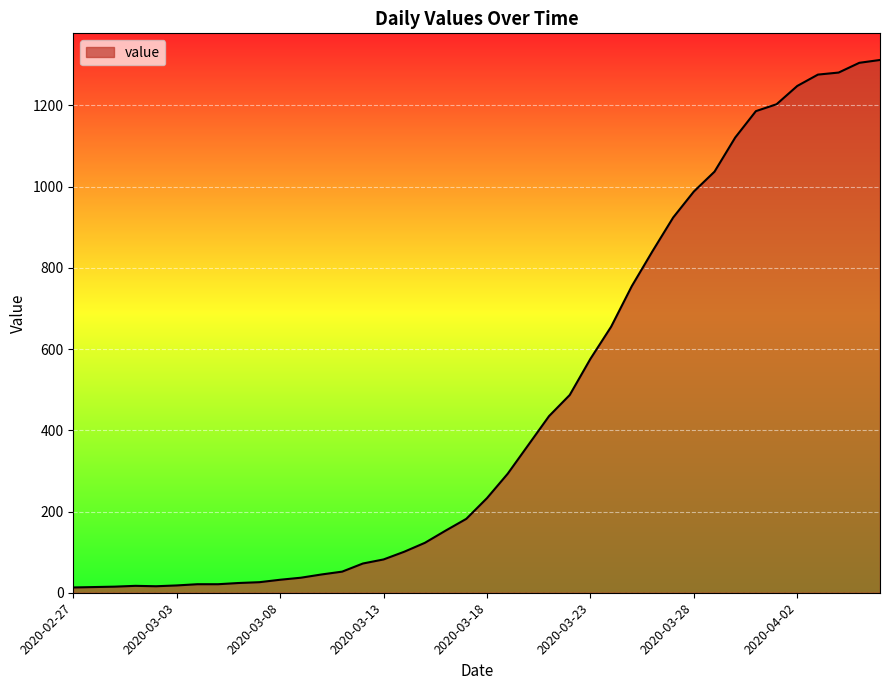

What is the difference between the maximum and minimum values?

1299